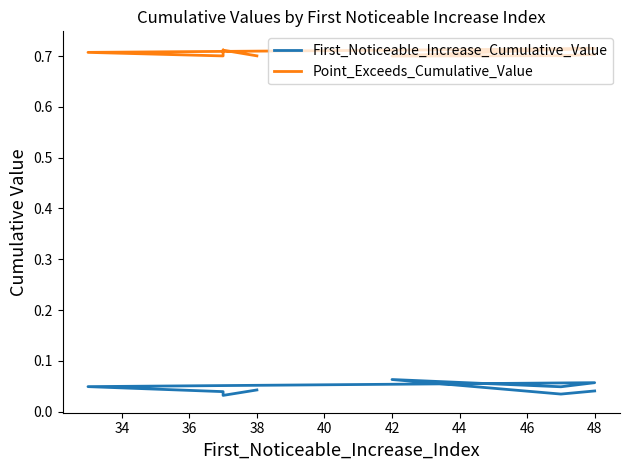

Count the First_Noticeable_Increase_Cumulative_Value values in the range 0 to 1.

10